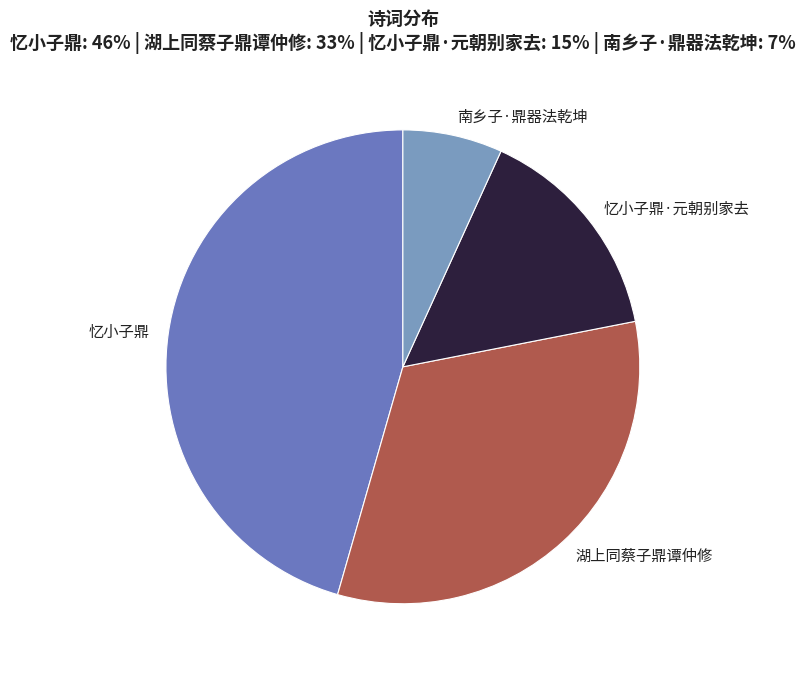

Do 忆小子鼎·元朝别家去 and 南乡子·鼎器法乾坤 together represent more than half of the pie?

No